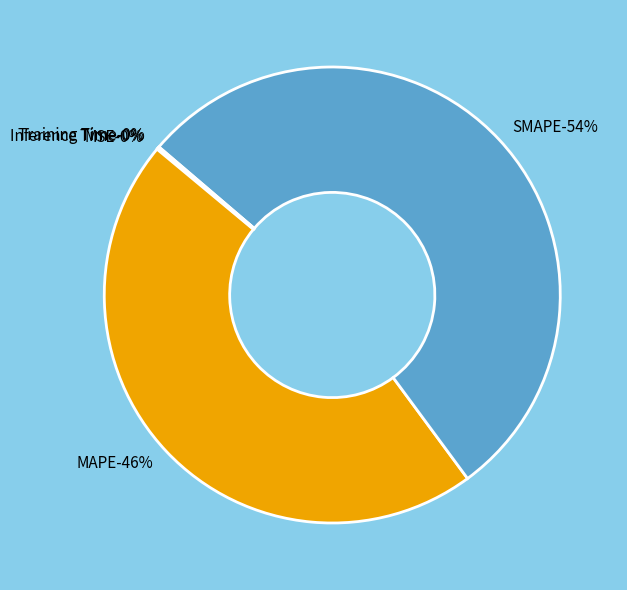

Is there any slice that represents more than half of the pie?

Yes